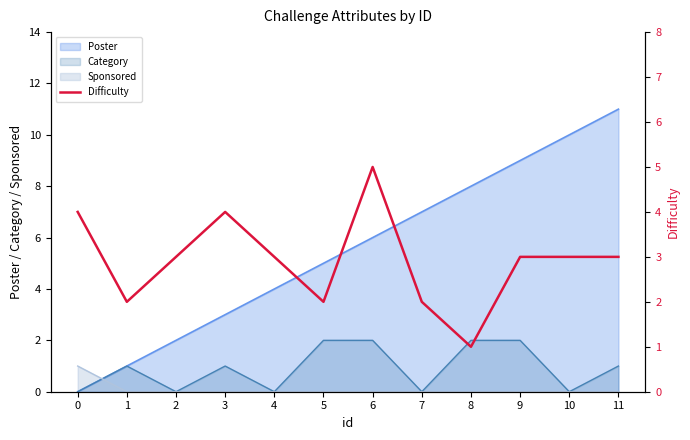

How many lines are shown in the chart?

1